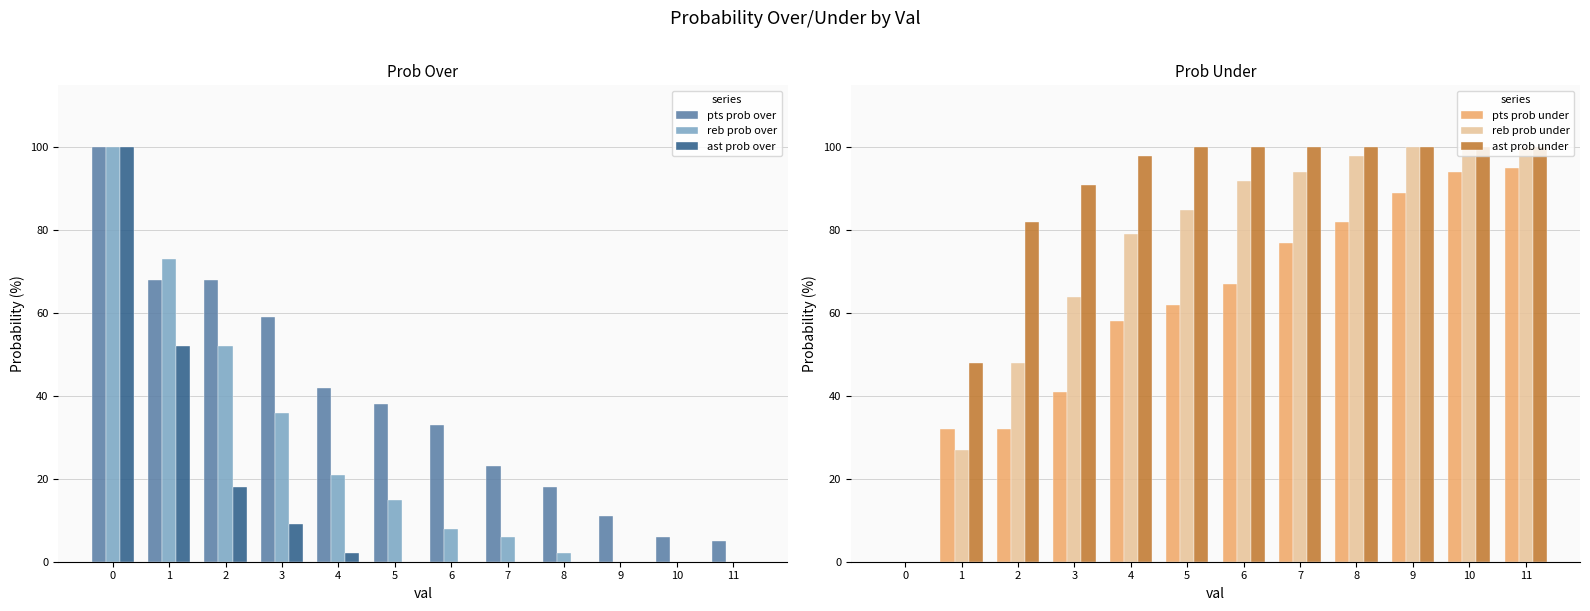

What is the approximate value of reb prob under at 3?

64